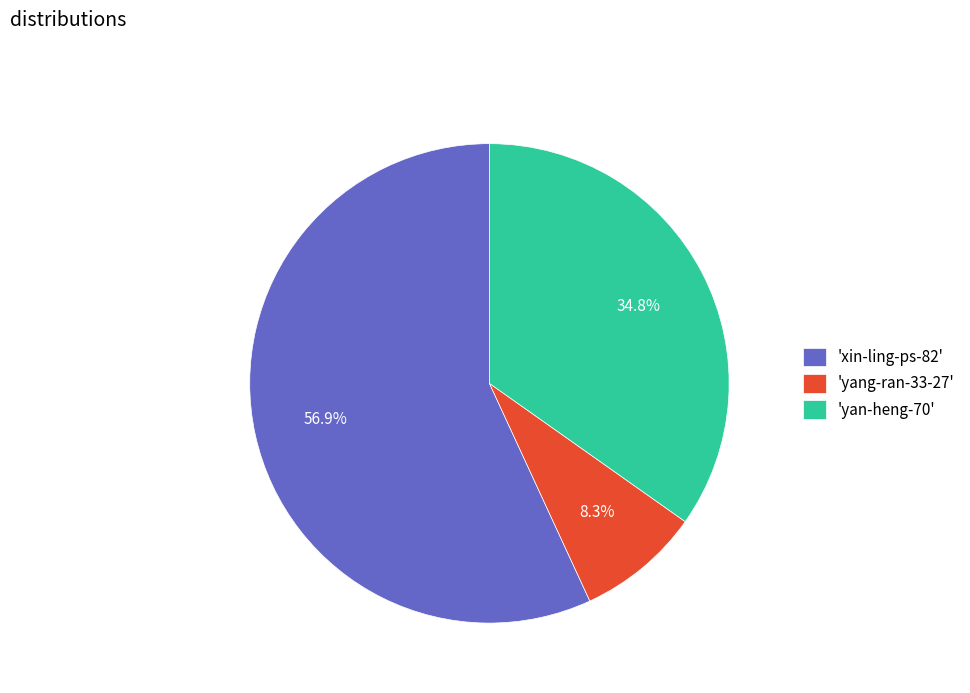

Rank the categories by value from lowest to highest.

'yang-ran-33-27', 'yan-heng-70', 'xin-ling-ps-82'